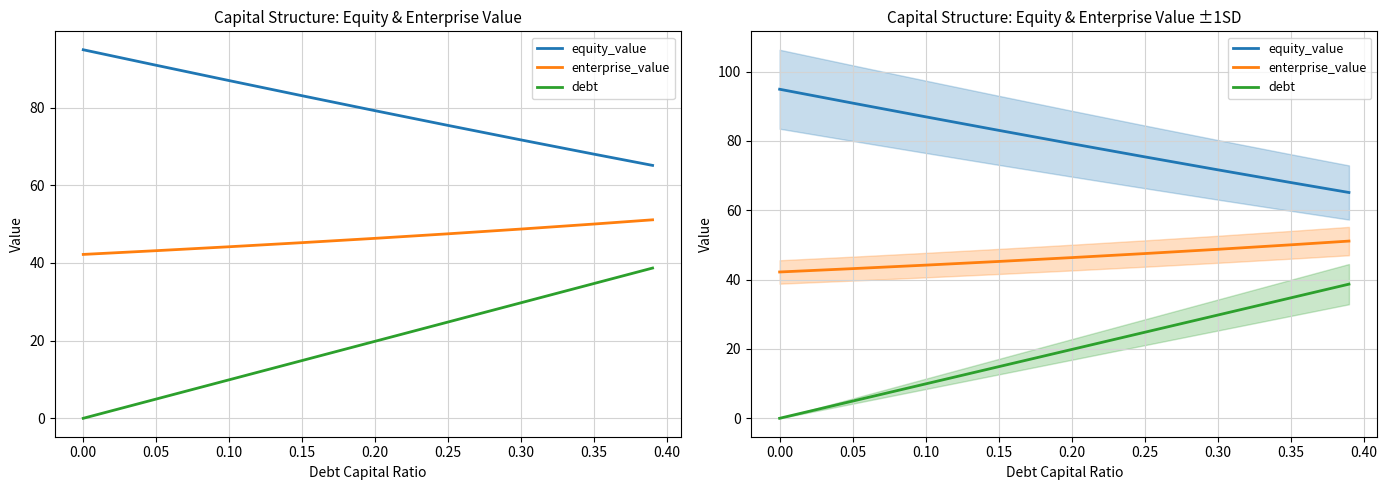

At how many categories does at least one series exceed 62?

9